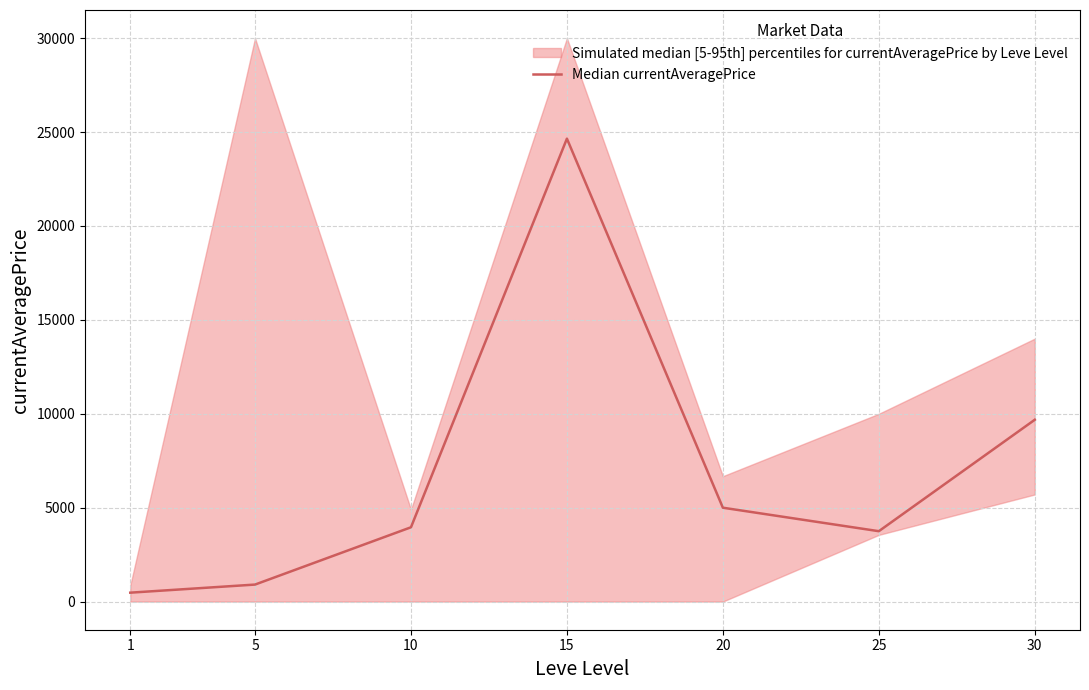

What is the value of the 5th point from the left?

4996.9